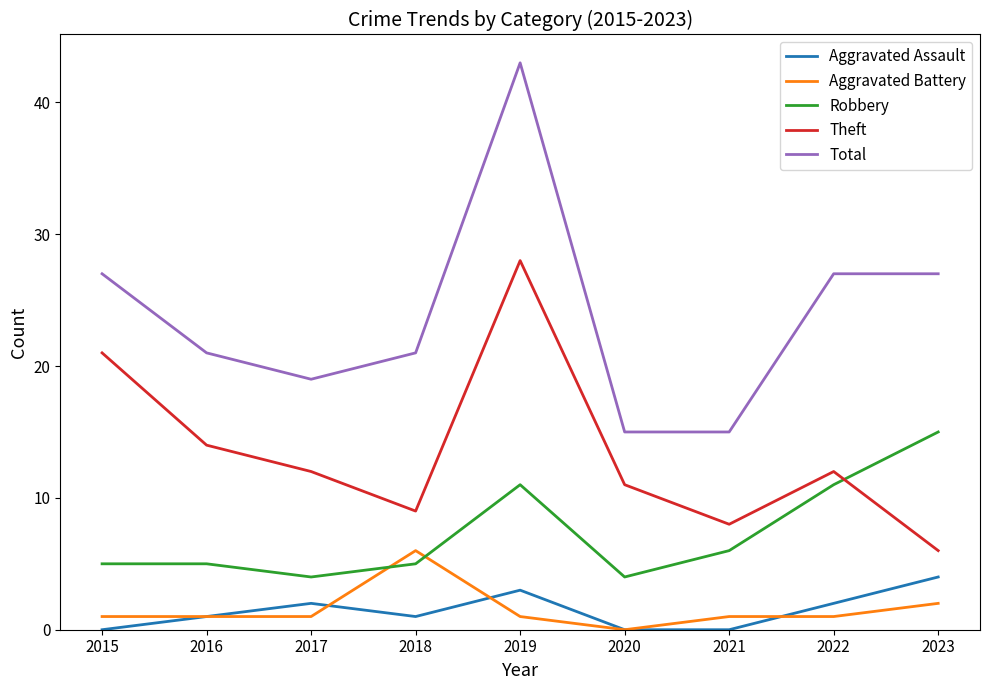

What is the difference between the maximum and minimum values in the Aggravated Battery series?

6